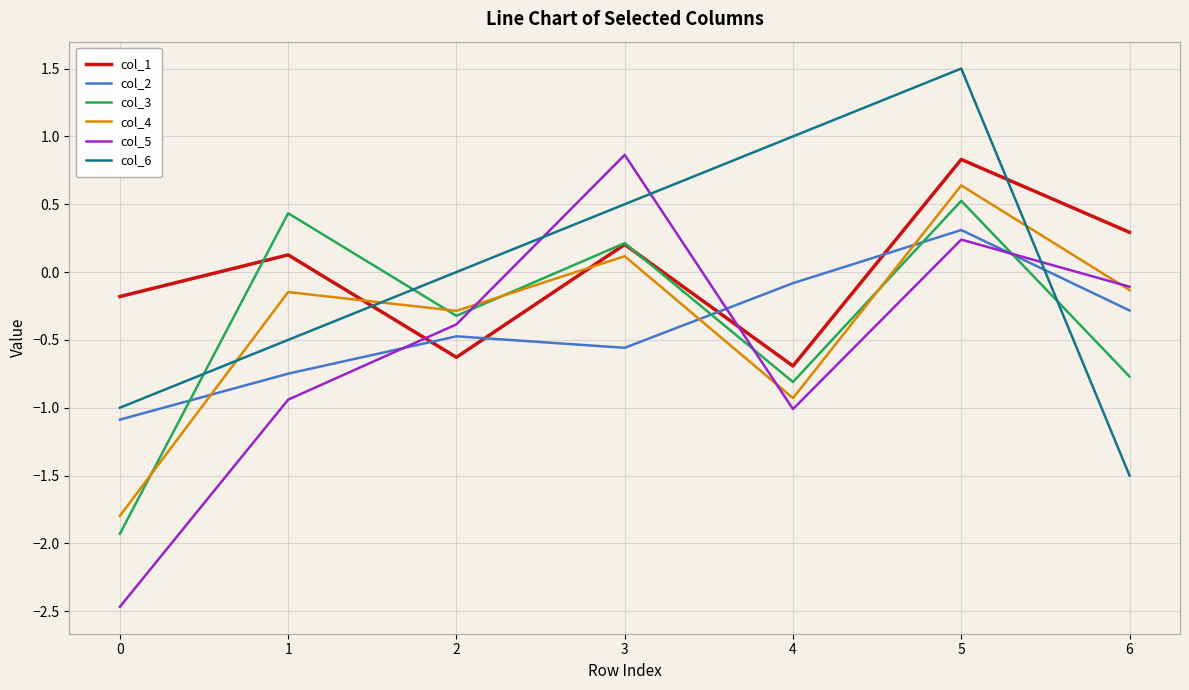

What is the difference between the second highest and minimum values in the col_6 series?

2.5